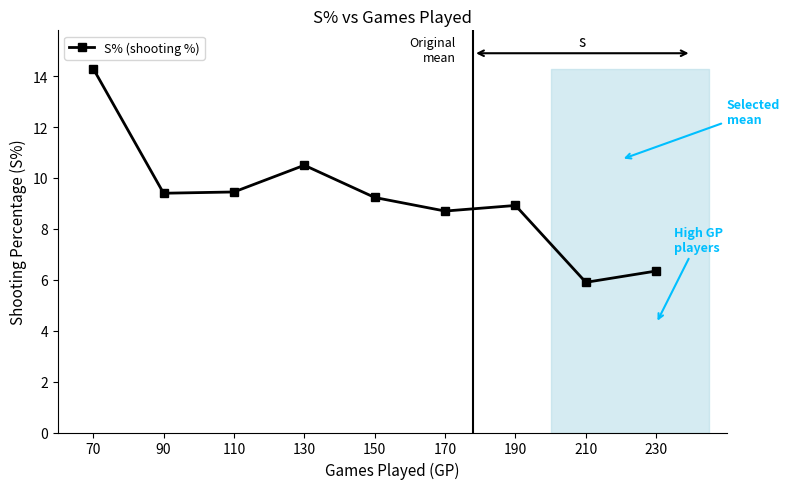

How many lines are shown in the chart?

1